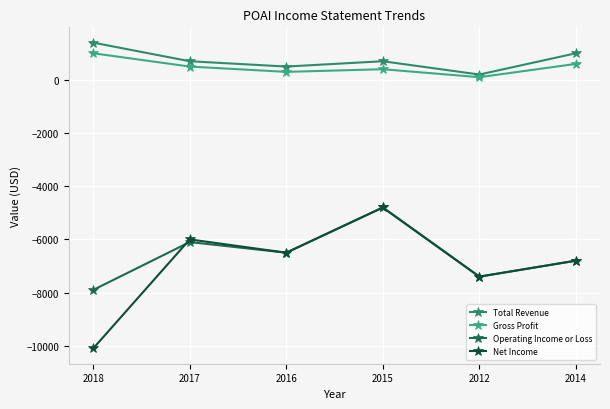

What is the difference between the highest and lowest values at 2012?

7600